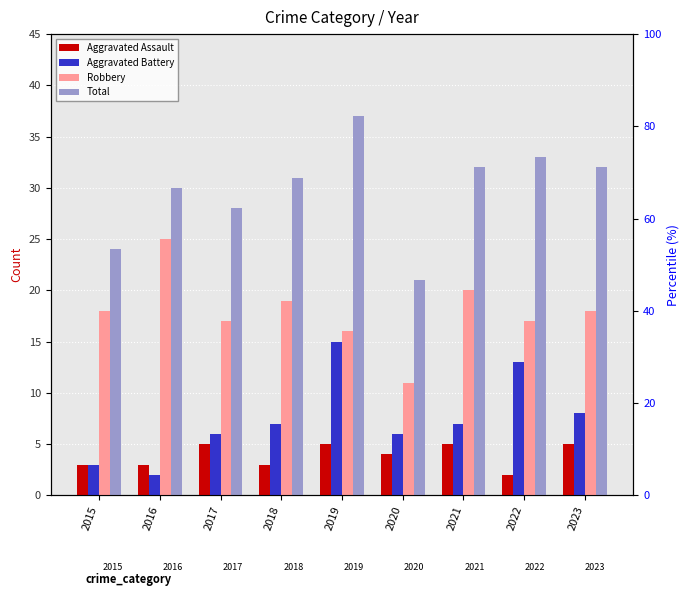

Which series has the largest total across all categories?

Total